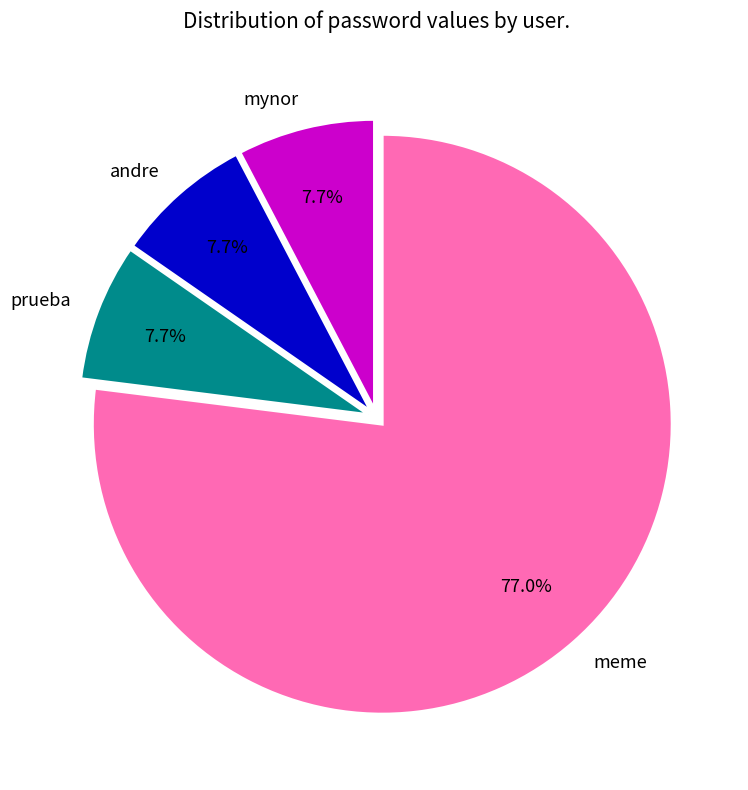

Do prueba and mynor together represent more than half of the pie?

No